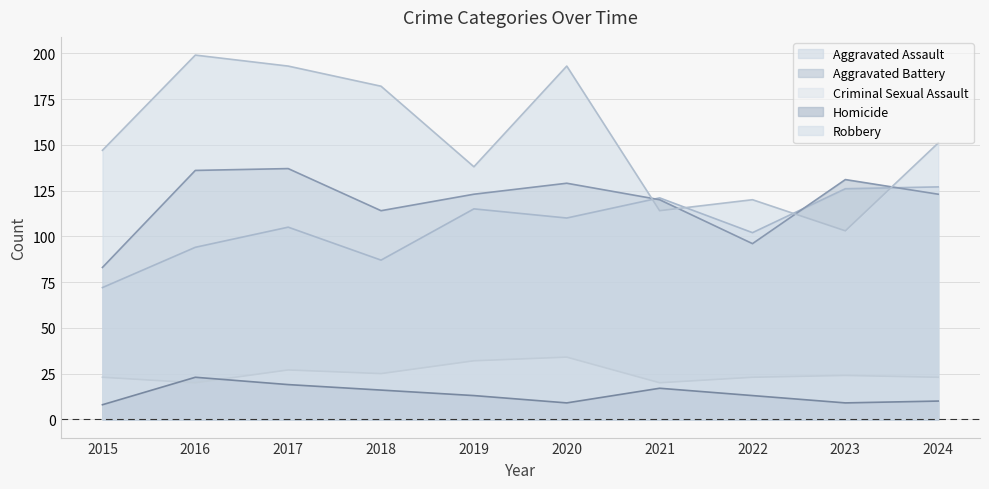

Is the value of Aggravated Assault at 2022 greater than the value of Robbery at 2020?

No